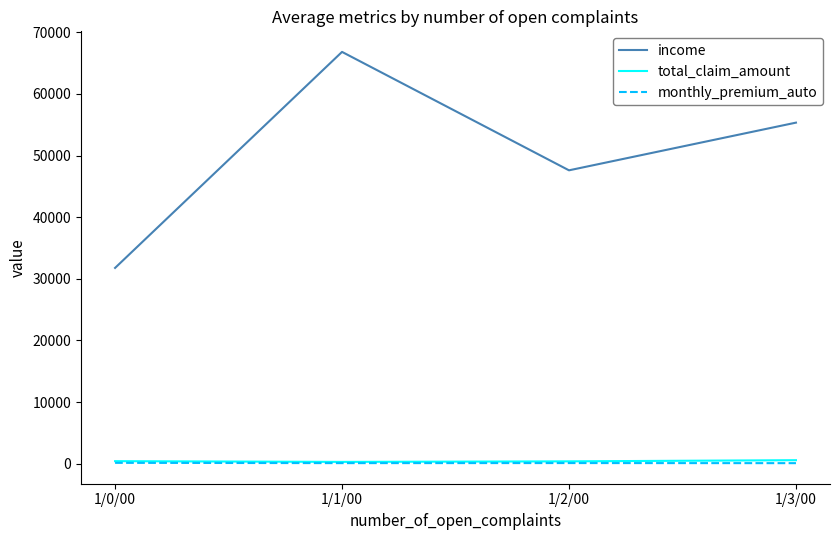

Which series has the largest total across all categories?

income